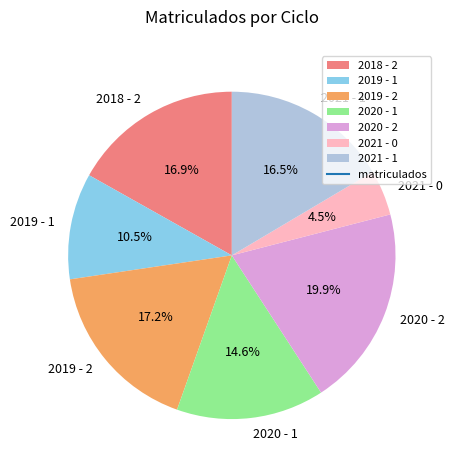

Is the sum of 2019 - 1 and 2020 - 1 greater than half?

No